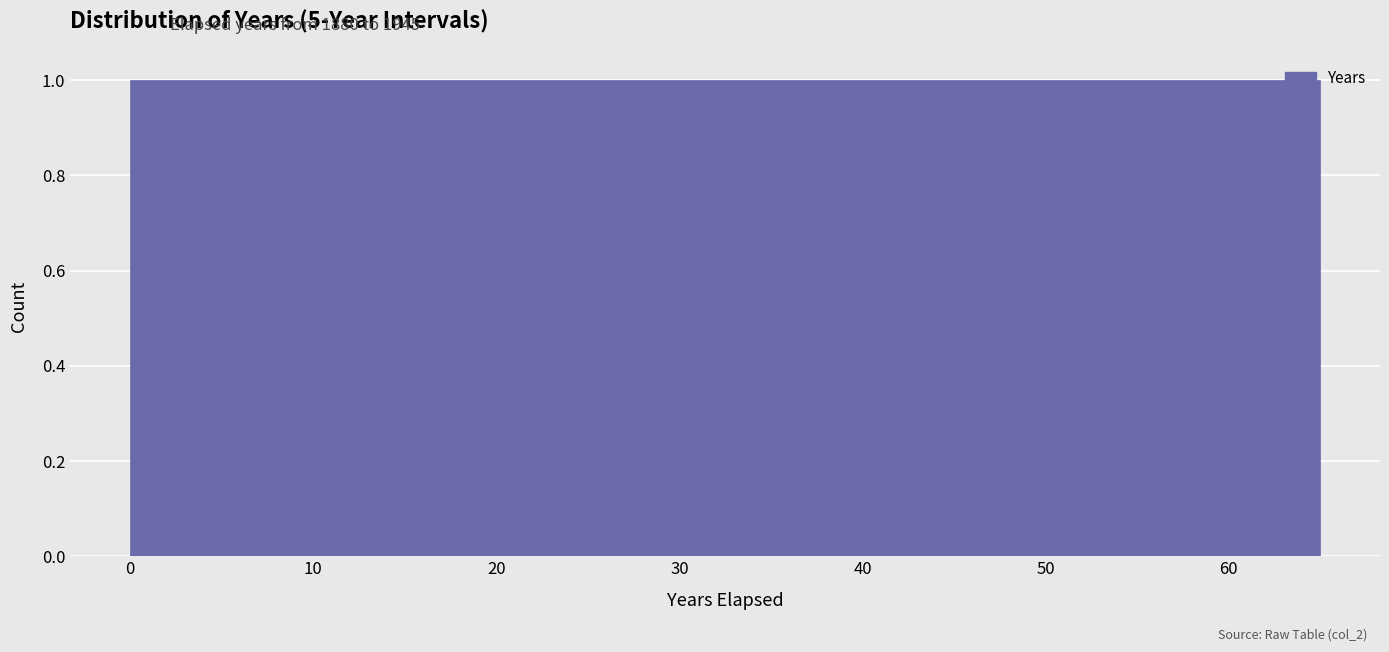

How tall is the bar that spans 5 to 9 on the x-axis? Neither the bar edges nor the heights are printed on the chart, so give them approximately, as read against the axes.

1